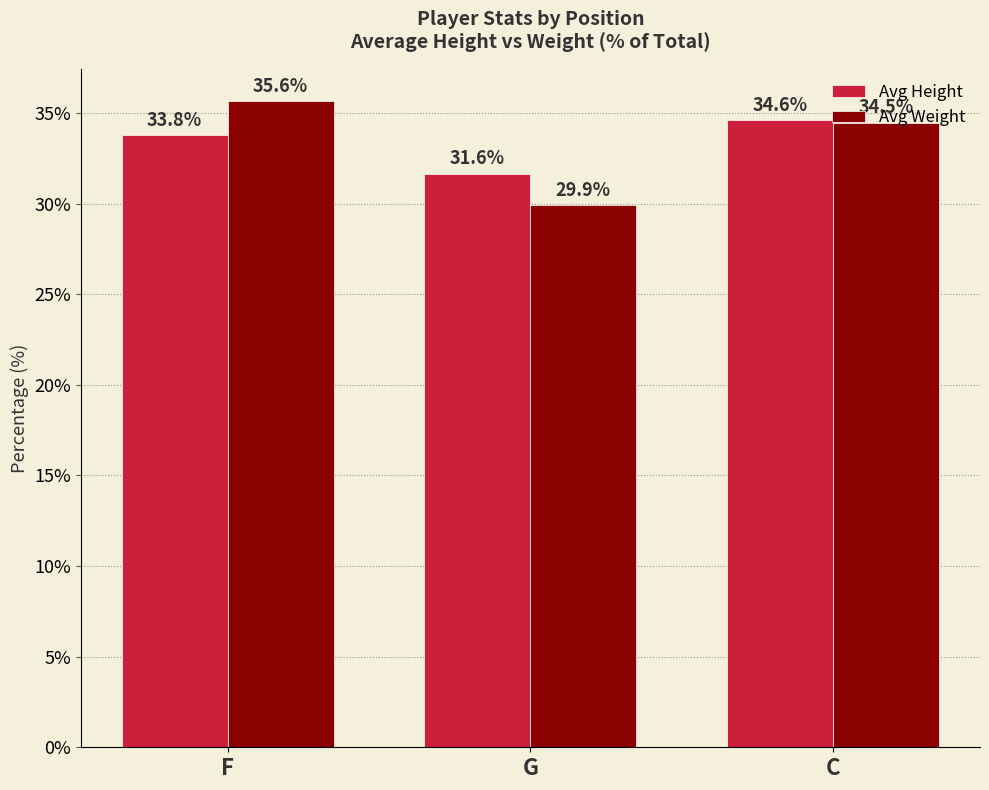

The value of Avg Weight at F is 35.6. True or false?

True